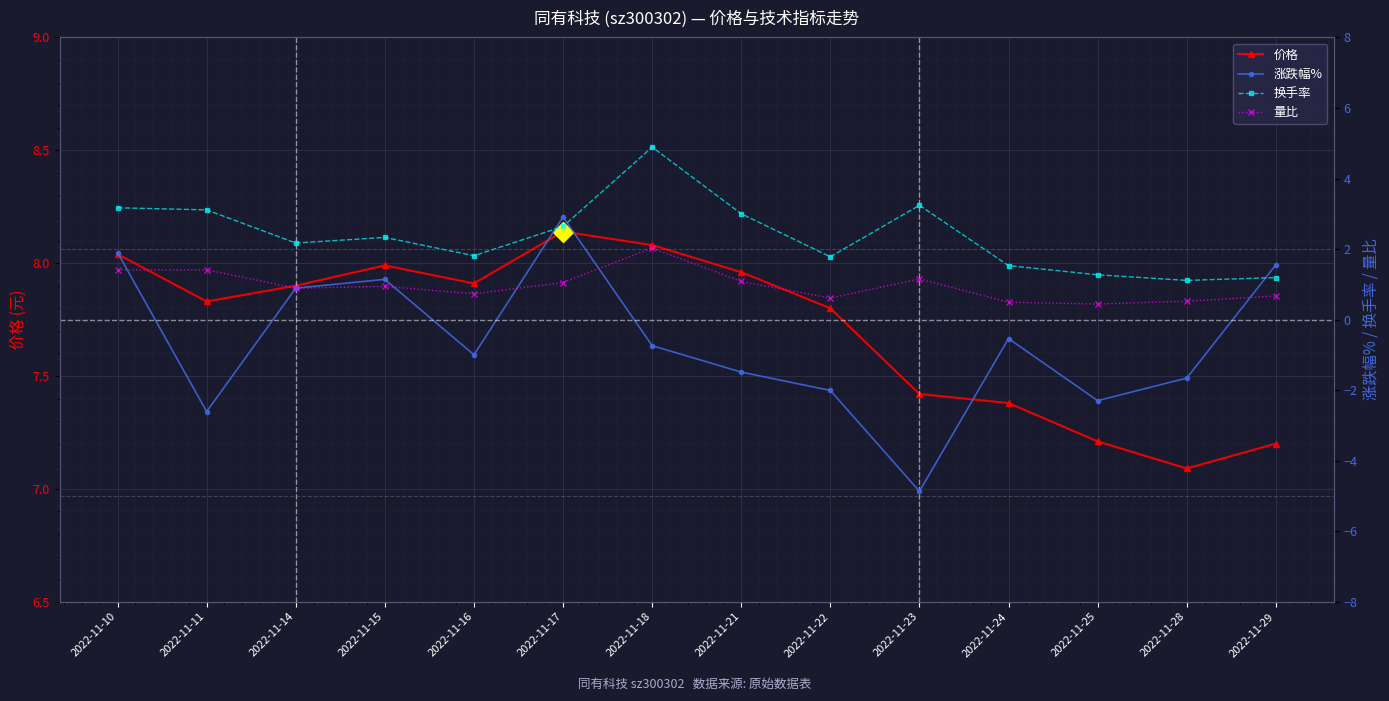

Is this an area chart (filled region under the line)?

No